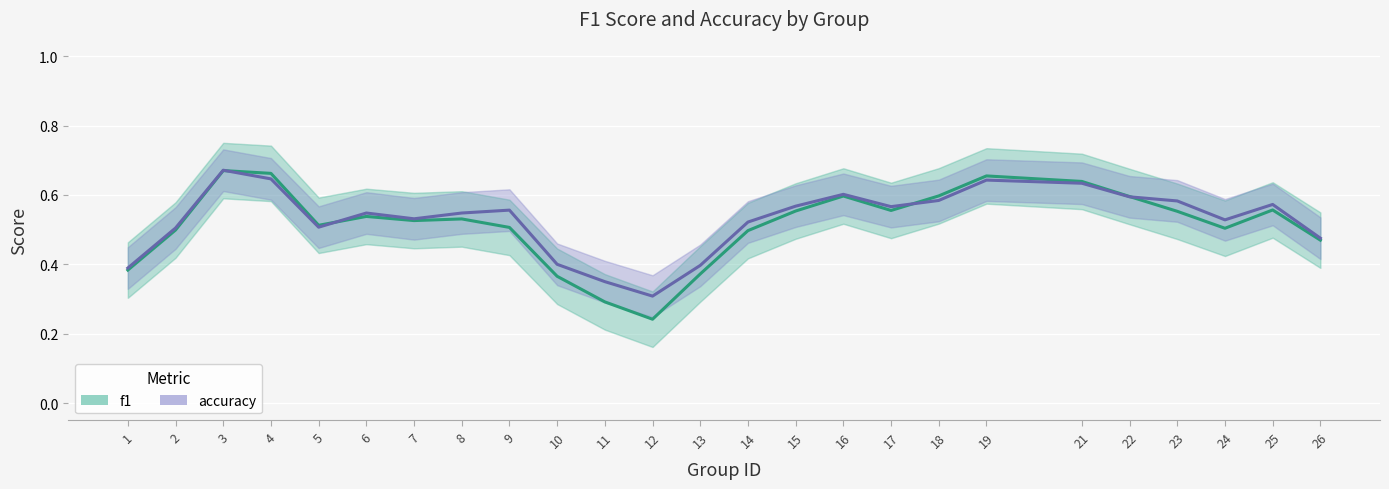

How many lines are shown in the chart?

2